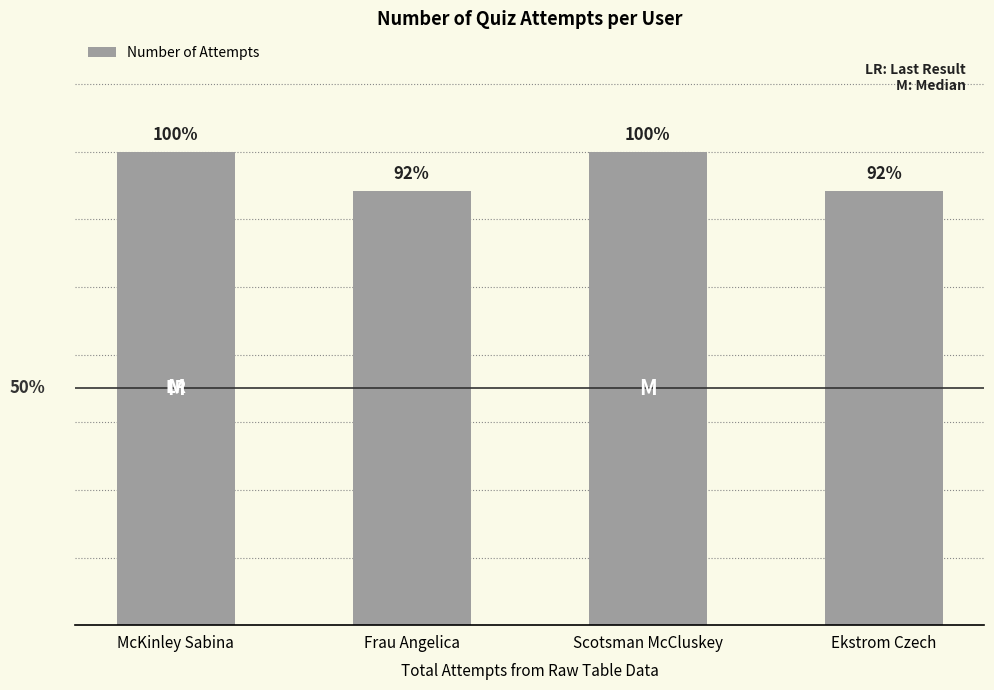

What is the average value?

12